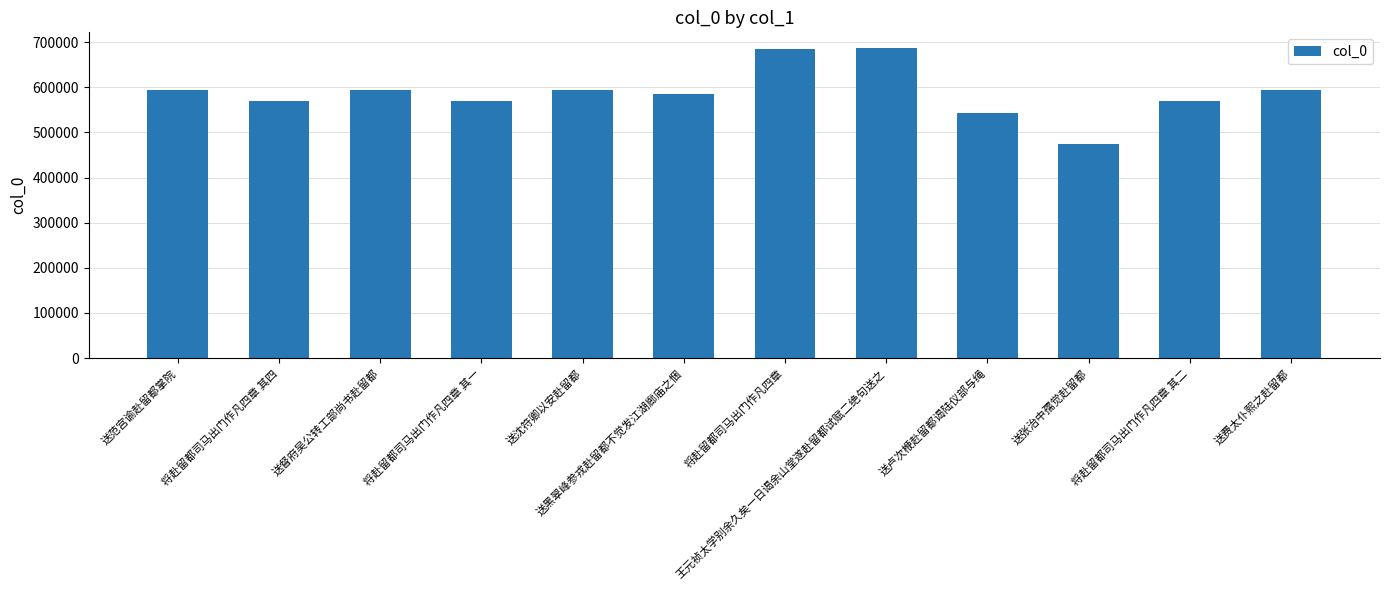

Is it true that the value at 将赴留都司马出门作凡四章 其四 is 569043?

True